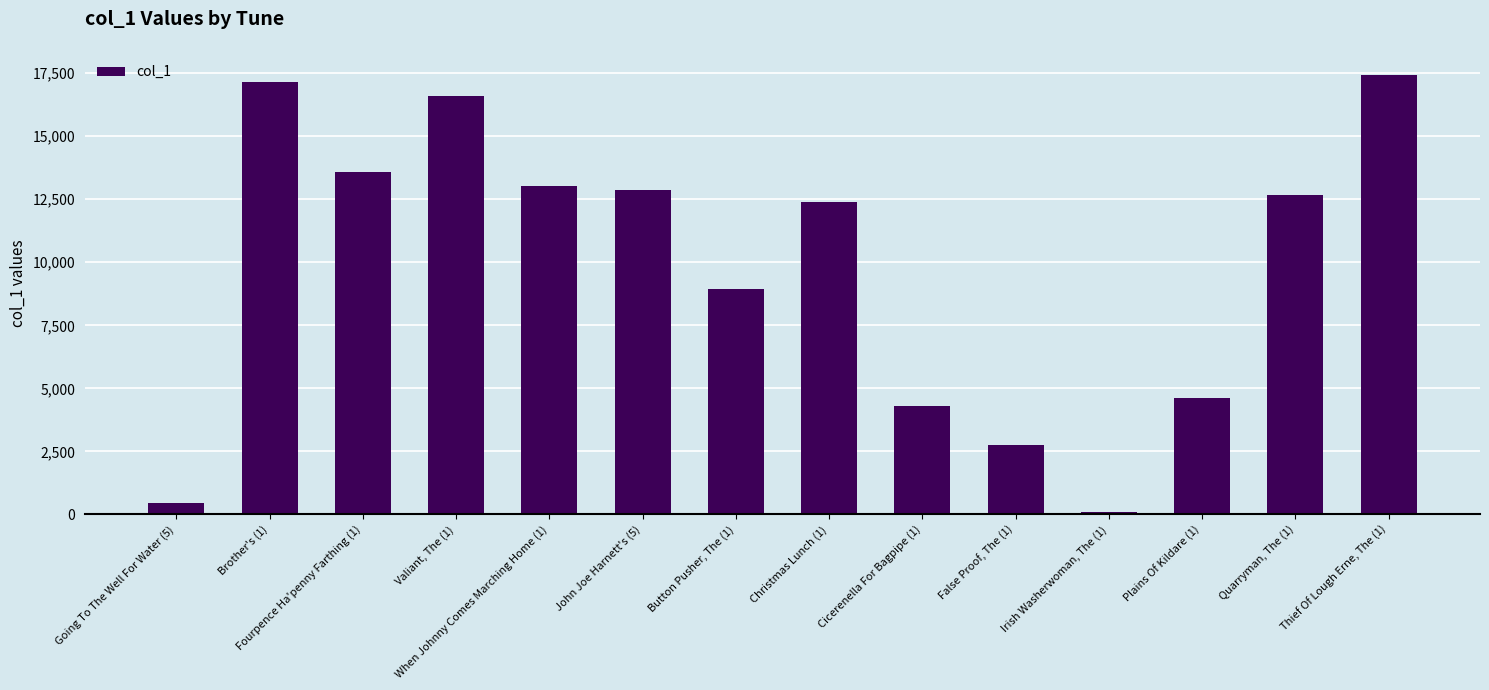

Reading left to right, extract all data points from this chart.

Going To The Well For Water (5)=455	Brother's (1)=17150	Fourpence Ha'penny Farthing (1)=13591	Valiant, The (1)=16614	When Johnny Comes Marching Home (1)=13035	John Joe Harnett's (5)=12869	Button Pusher, The (1)=8938	Christmas Lunch (1)=12382	Cicerenella For Bagpipe (1)=4291	False Proof, The (1)=2765	Irish Washerwoman, The (1)=92	Plains Of Kildare (1)=4600	Quarryman, The (1)=12666	Thief Of Lough Erne, The (1)=17438